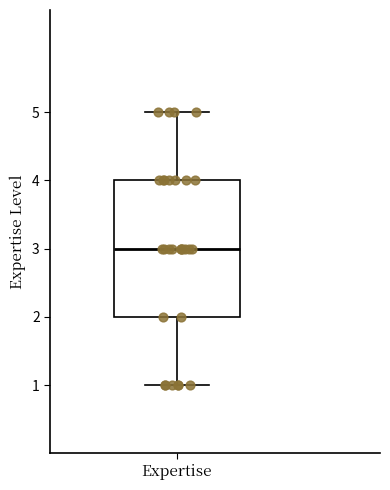

Transcribe this box plot: give where the median line is, the range the box spans, and where the two whiskers end, as read against the y-axis. The values are not printed on the chart, so give them approximately, as read against the axis.

median 3, box 2 to 4, whiskers 1 to 5